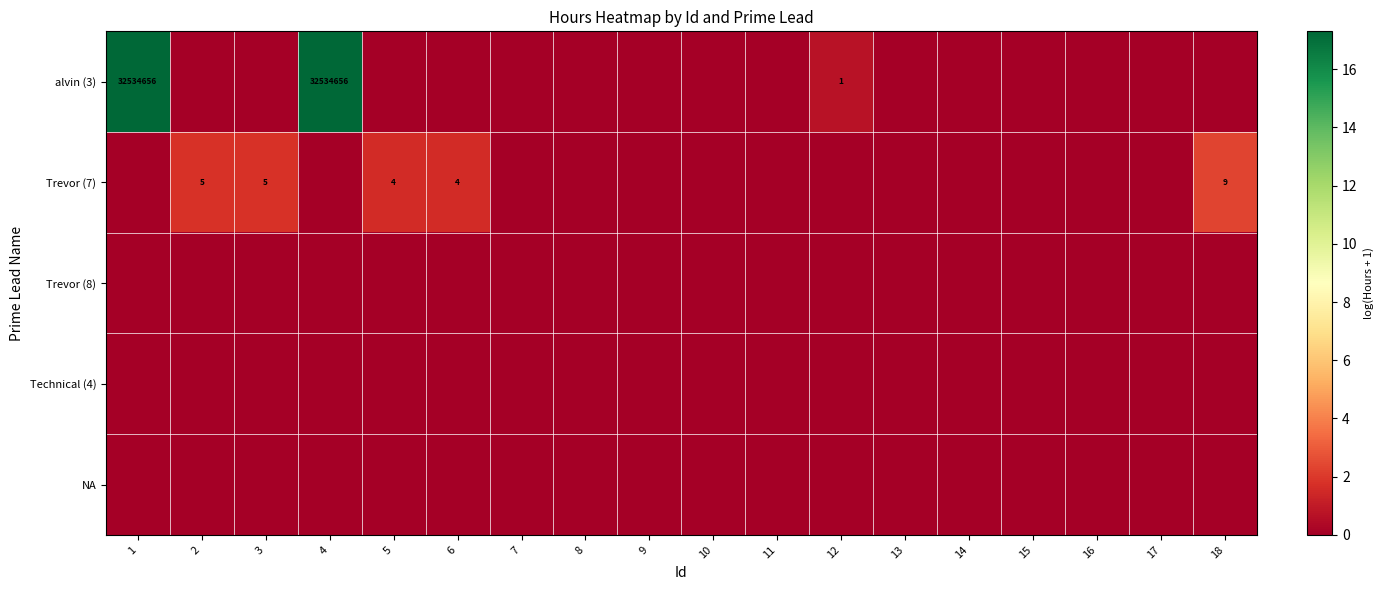

Which series has the largest range (max minus min)?

alvin (3)